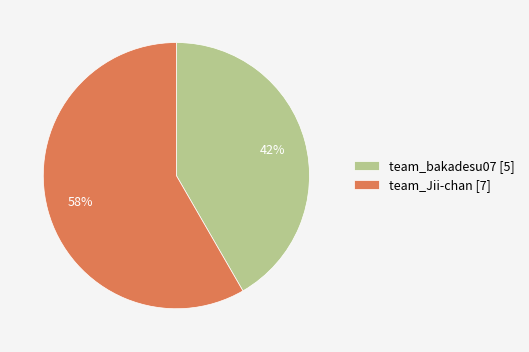

What is the majority slice?

team_Jii-chan